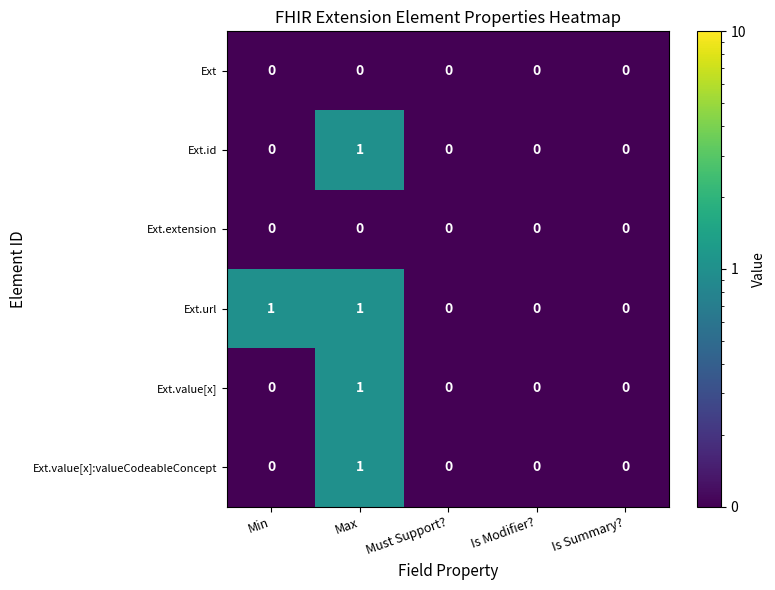

What is the total value across all series at Max?

4